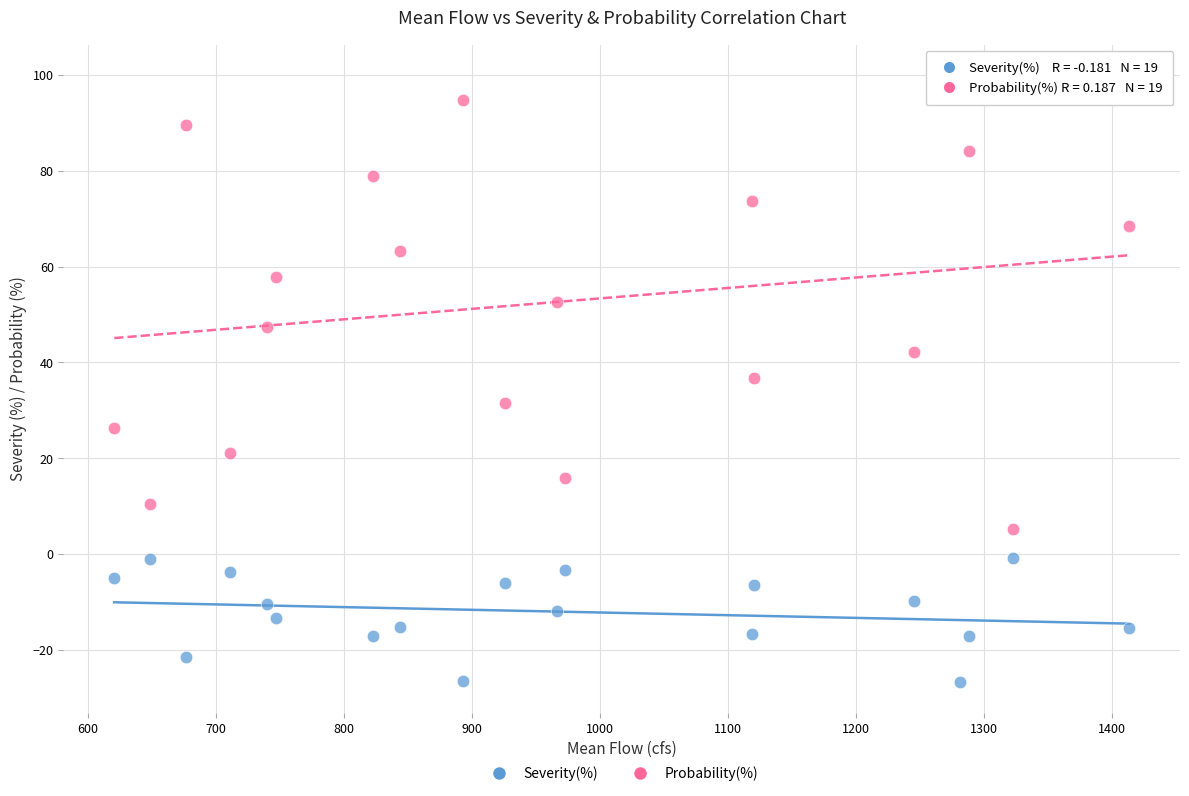

Which series reaches the minimum Y coordinate?

Severity(%)